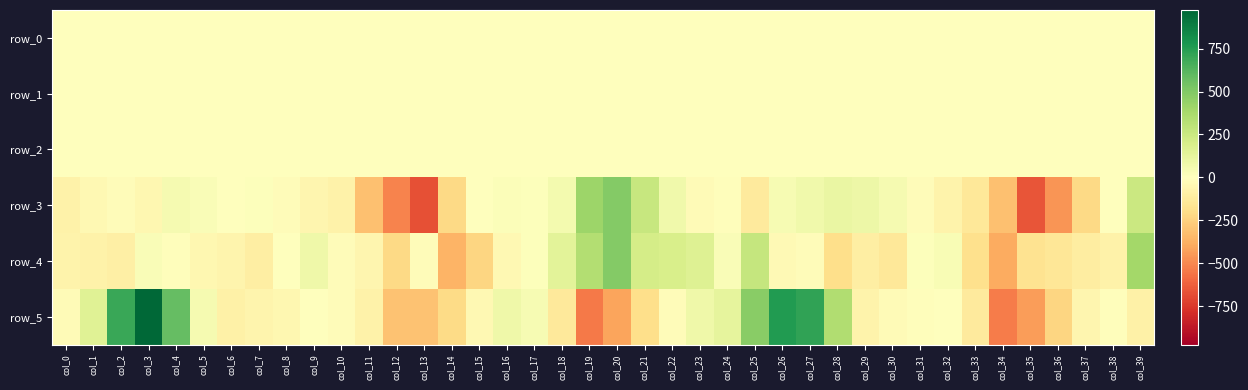

At which category is the sum across all series the highest?

col_3